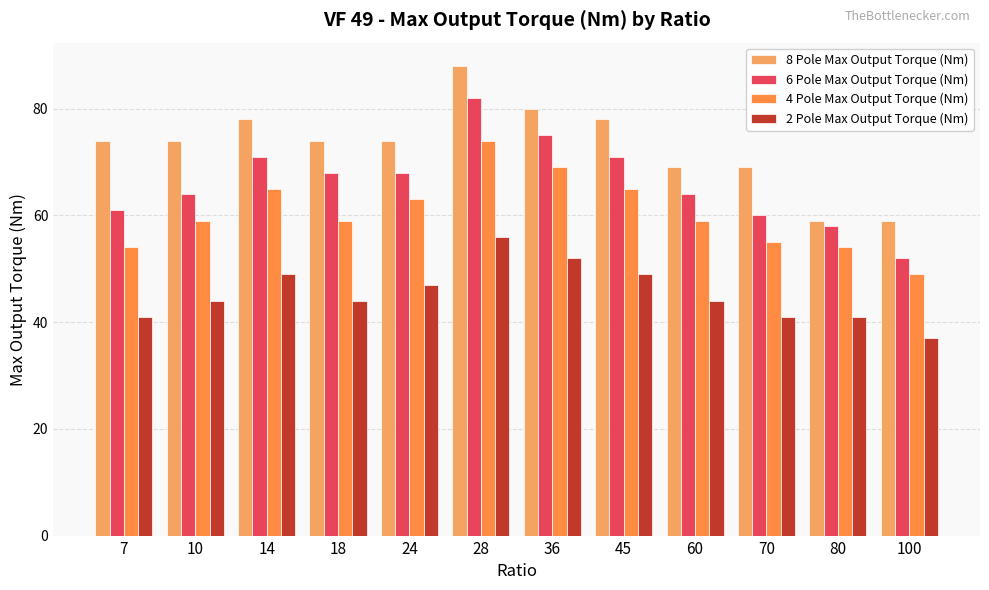

Where is 4 Pole Max Output Torque (Nm) nearest to the value 61?

10